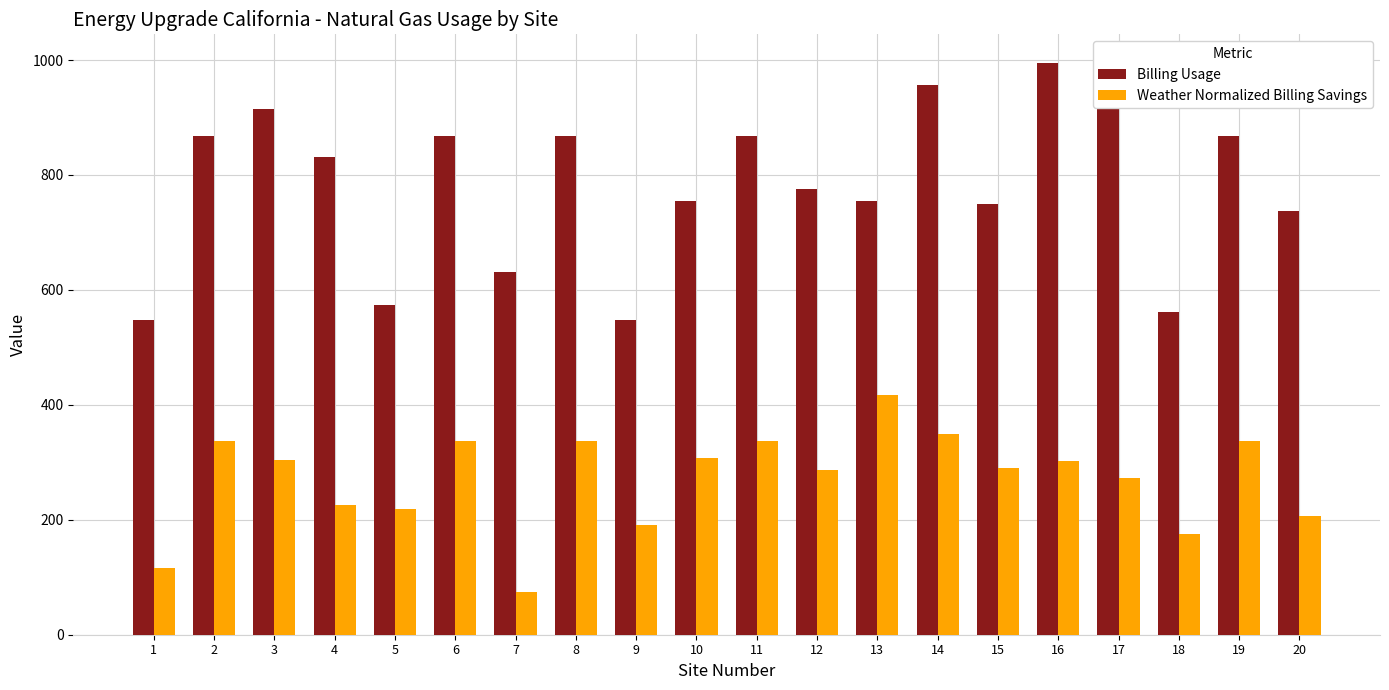

Which series has the largest total across all categories?

Billing Usage